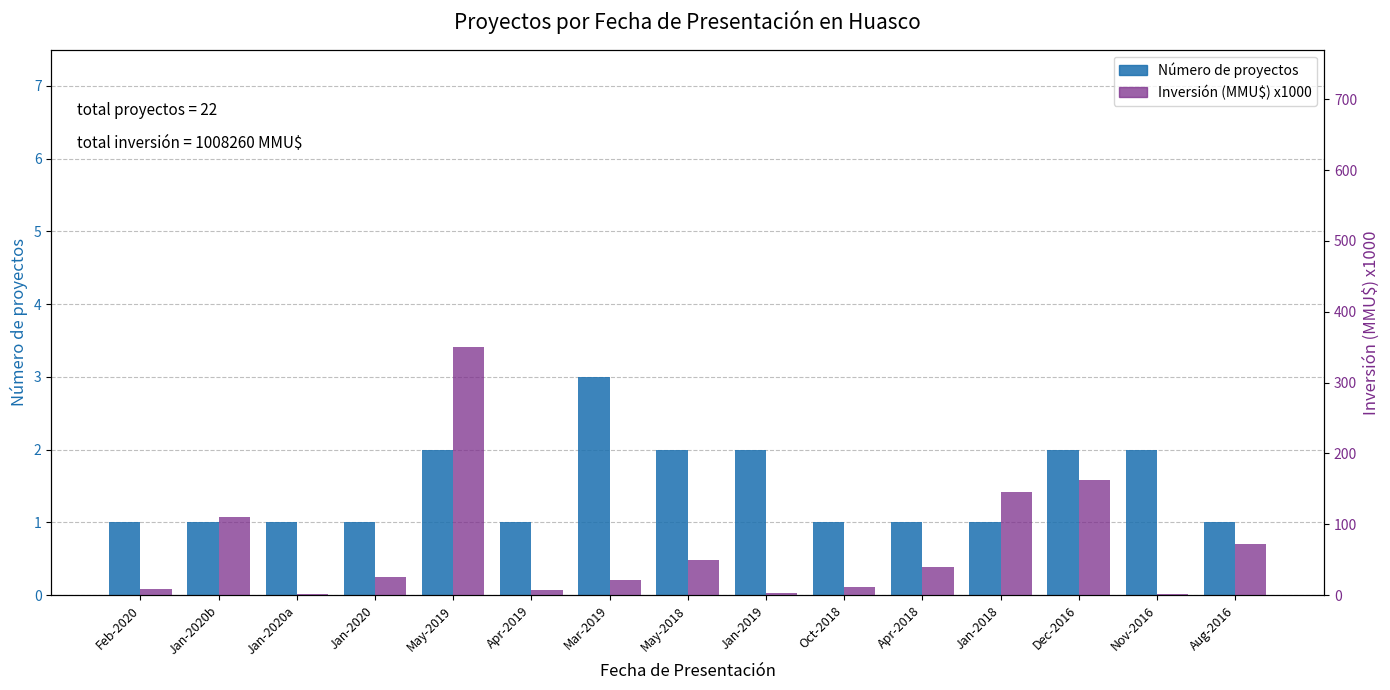

What is the label of the 3rd bar from the right?

Dec-2016